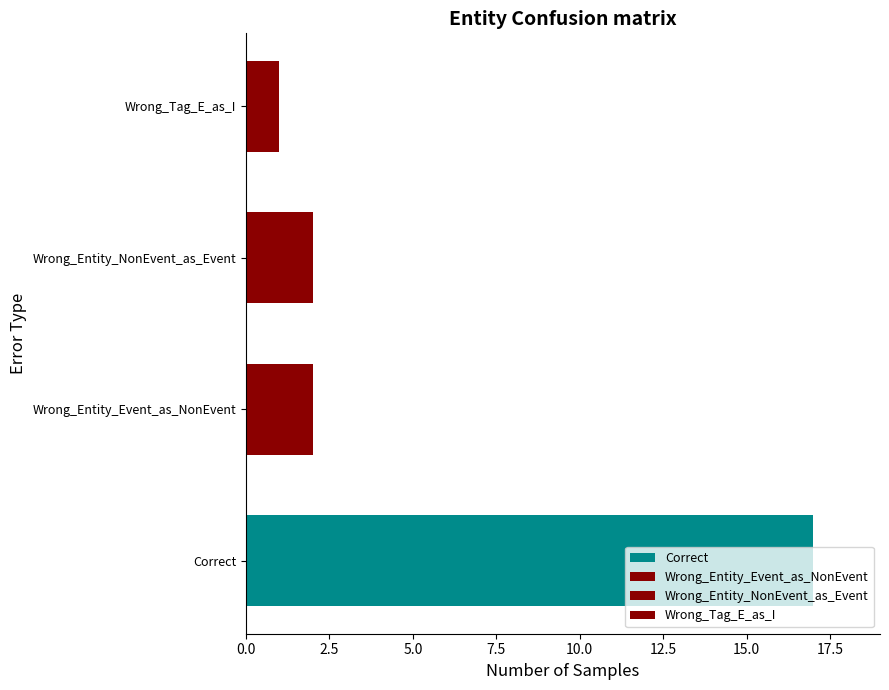

The value at Wrong_Entity_NonEvent_as_Event is 2. True or false?

True